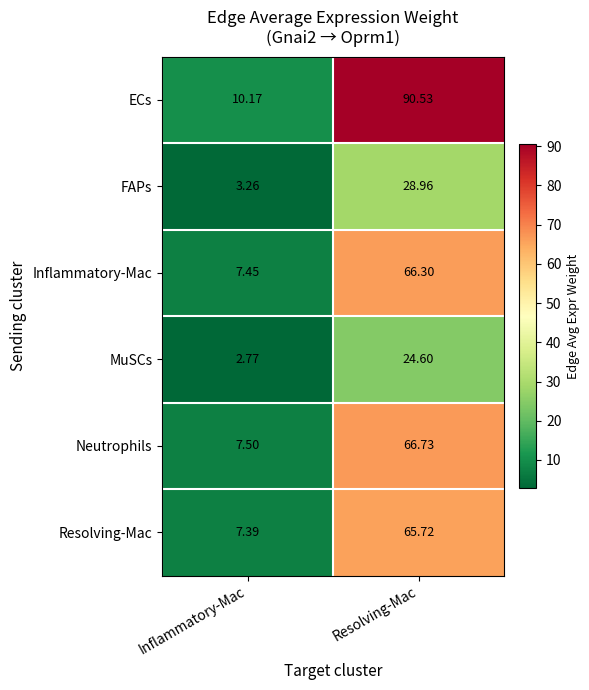

At which category does the chart reach its minimum across all series?

Inflammatory-Mac